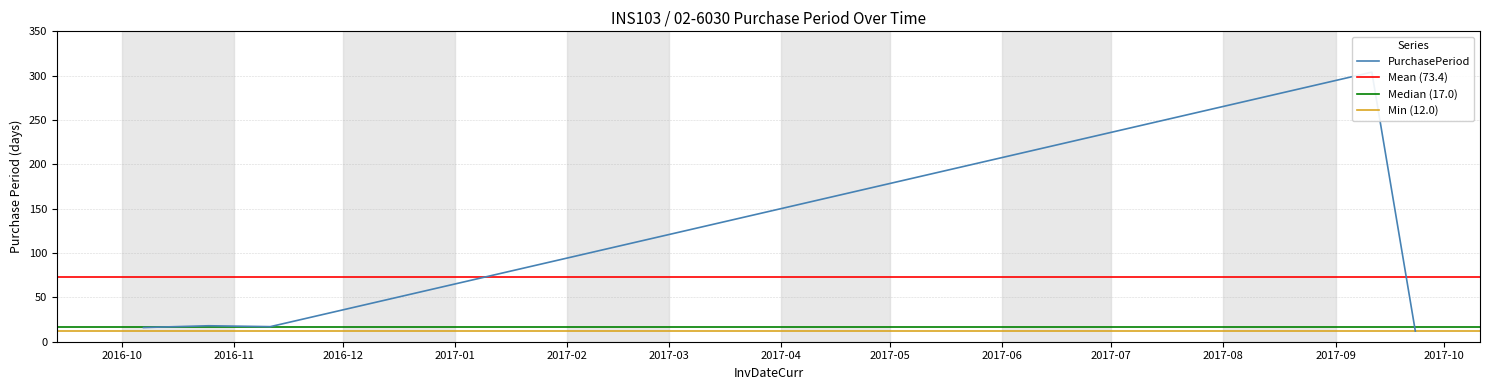

What is the label of the 3rd point from the right?

2016-11-11